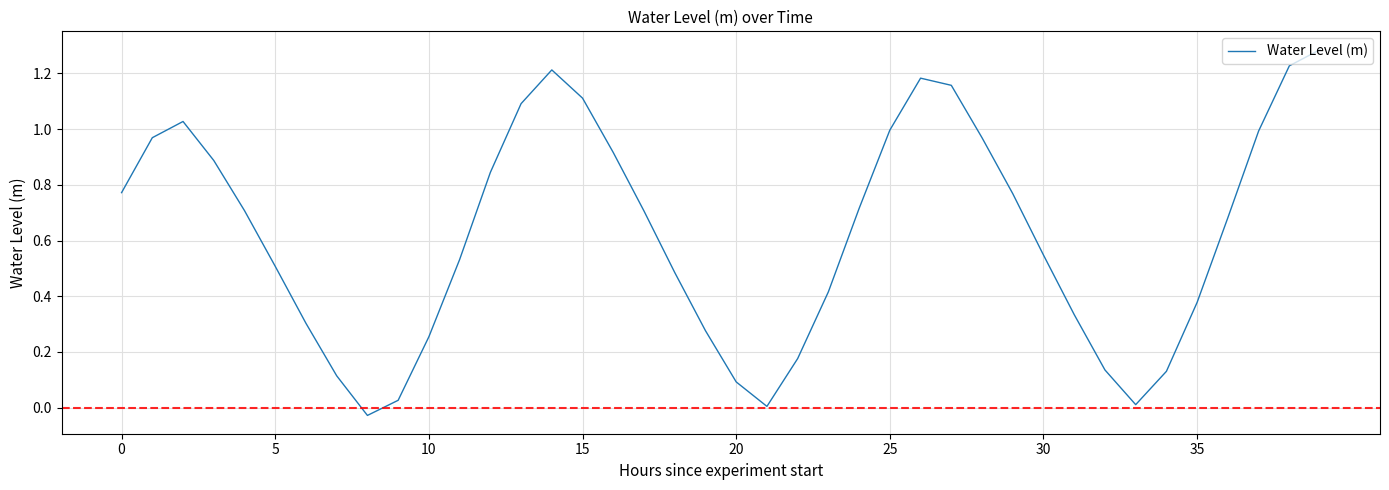

Is this an area chart (filled region under the line)?

No